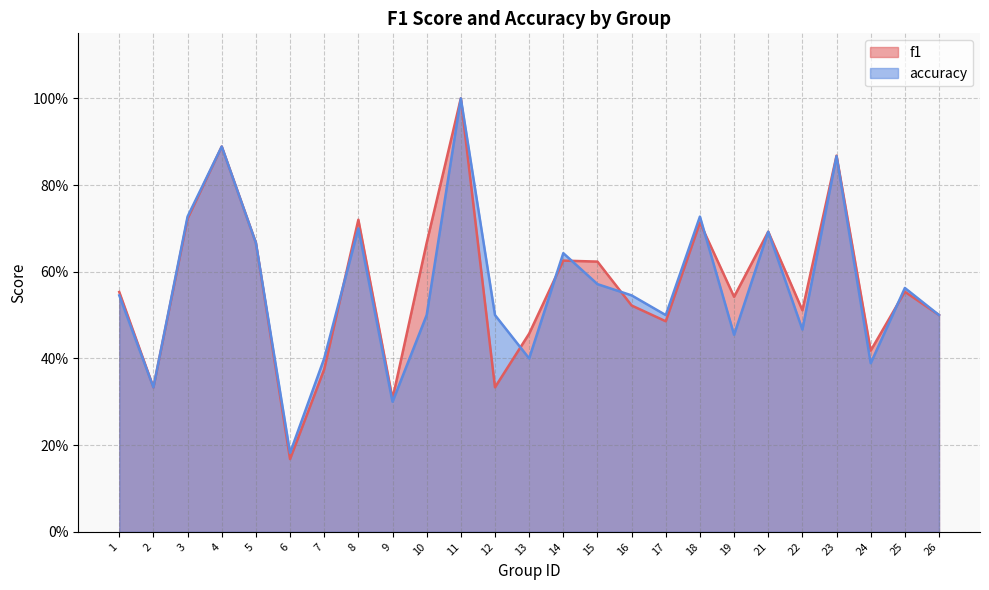

True or false: f1 and accuracy intersect in this chart.

True